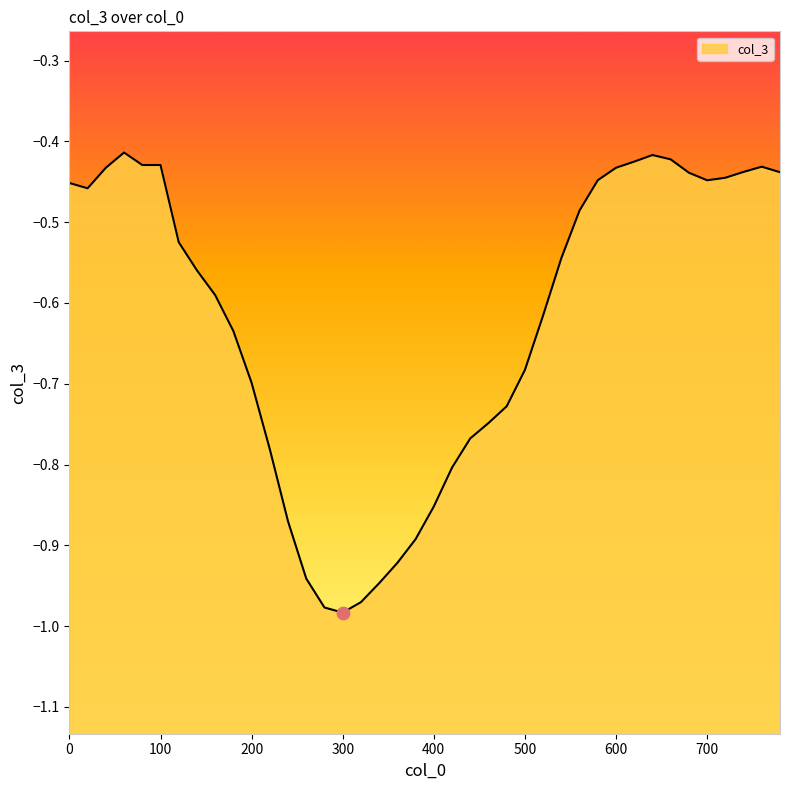

Which has a higher value, 680 or 720?

680